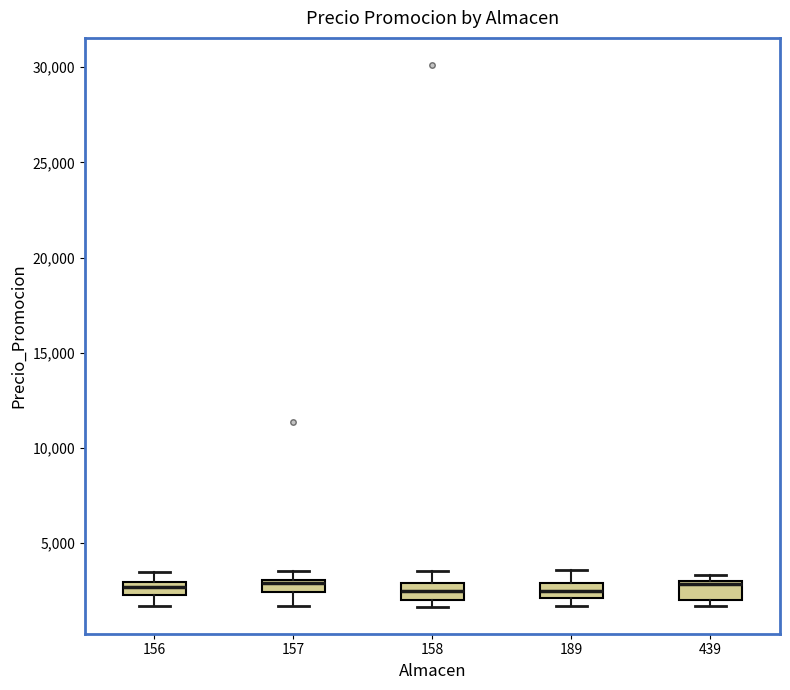

Where does the median line of the box at x = 189 sit on the y-axis? The values are not printed on the chart, so give them approximately, as read against the axis.

2500